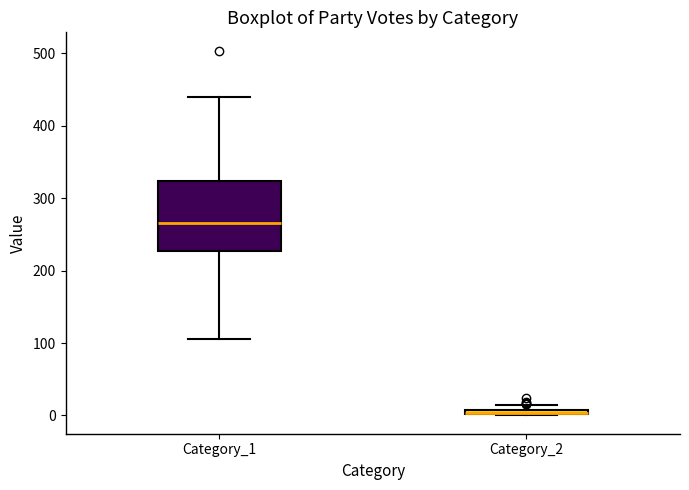

Where is the lower edge of the box for Category_2 on the y-axis? The values are not printed on the chart, so give them approximately, as read against the axis.

0